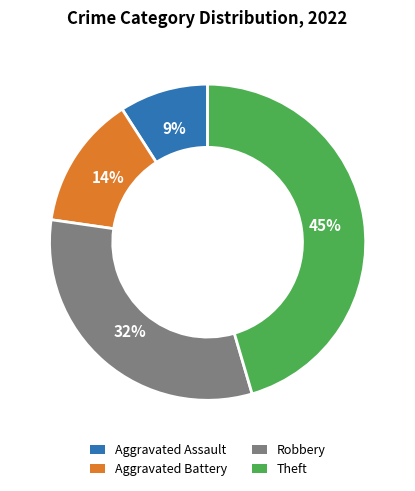

Is there any slice that represents more than half of the pie?

No